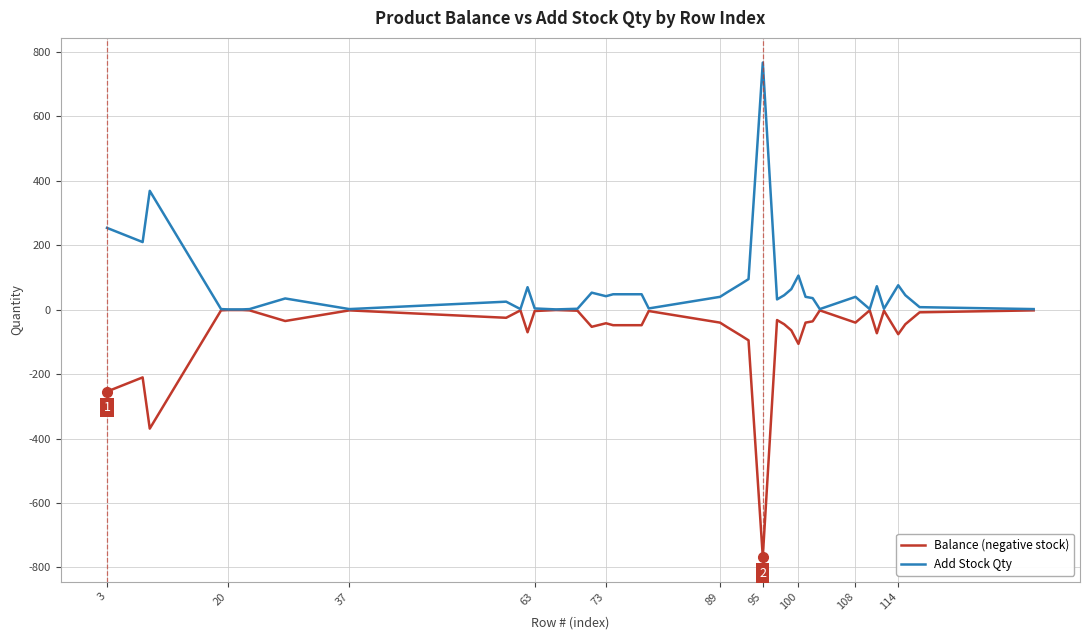

List the series in order of their peak value, lowest first.

Balance (negative stock), Add Stock Qty